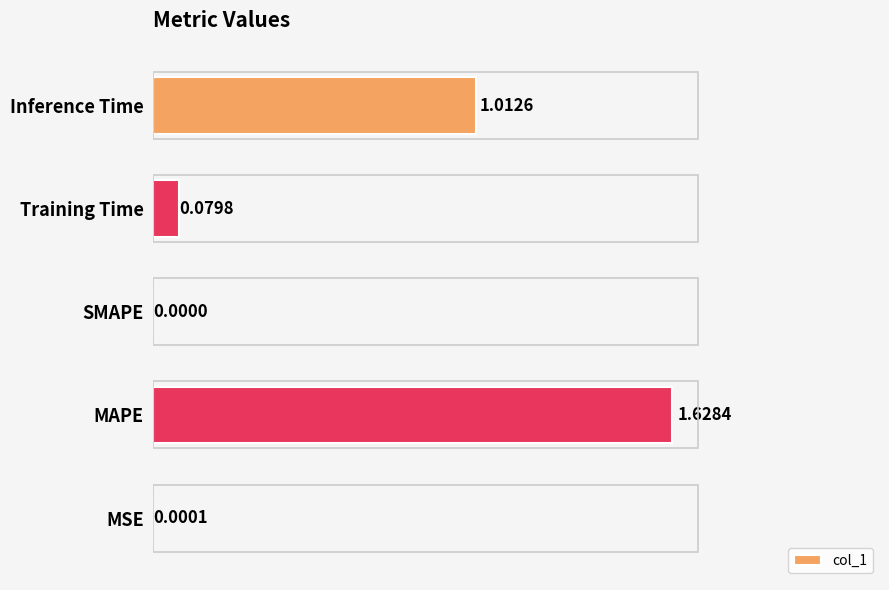

How many values exceed 0?

4